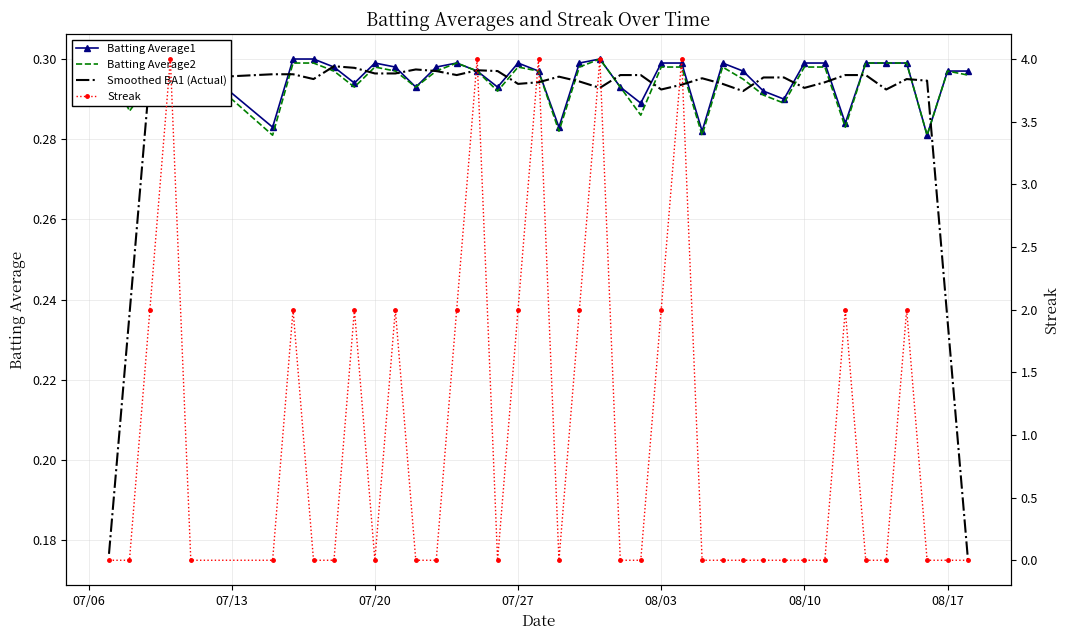

Is the value of Smoothed BA1 (Actual) at 07/27 greater than the value of Batting Average1 at 23?

Yes